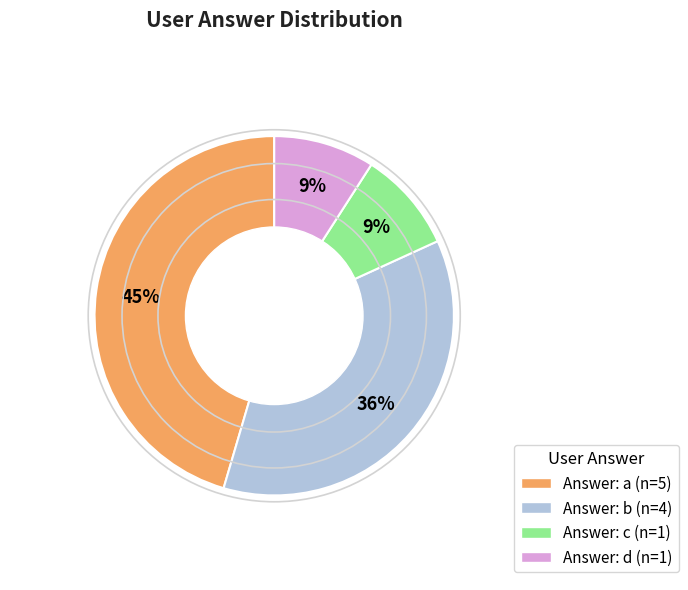

Is there any slice that represents more than half of the pie?

No